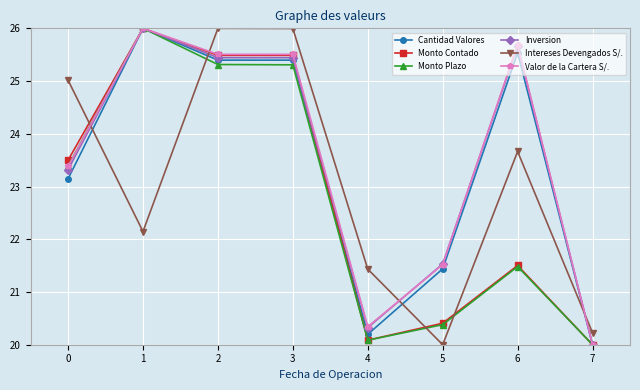

What is the difference between the Valor de la Cartera S/. values at 1 and 3?

0.5